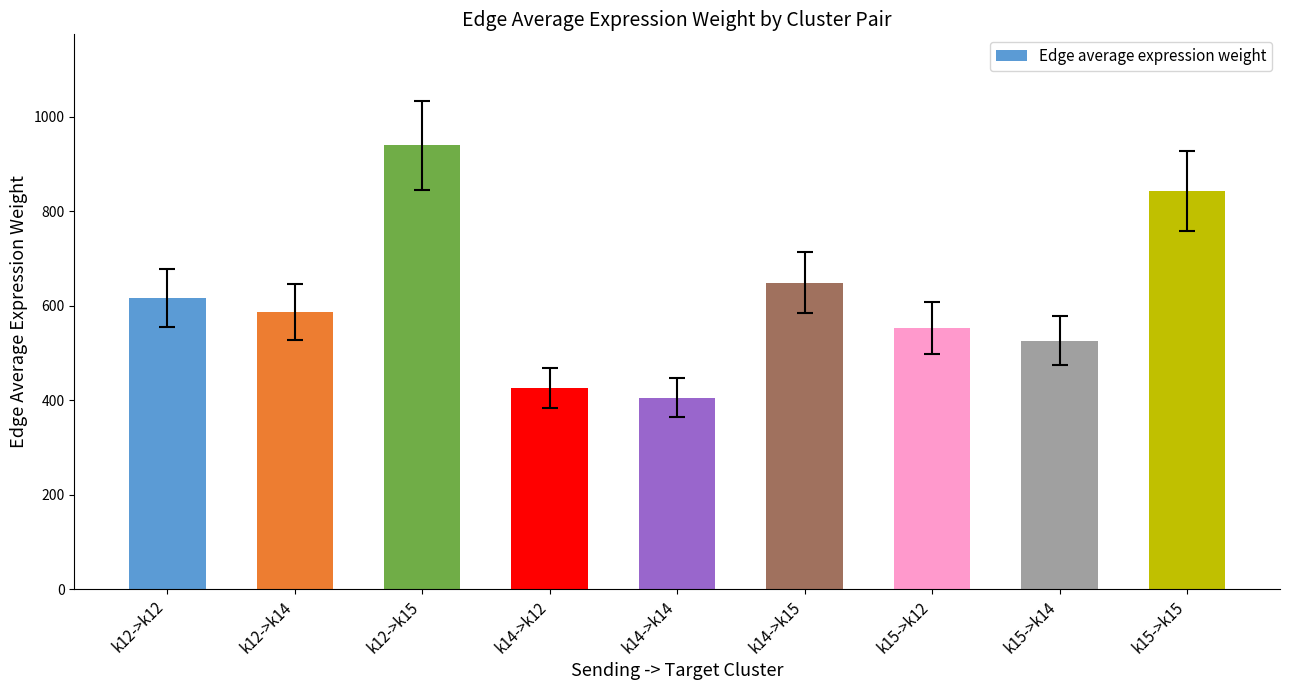

List the labels in order of value, smallest first.

k14->k14, k14->k12, k15->k14, k15->k12, k12->k14, k12->k12, k14->k15, k15->k15, k12->k15